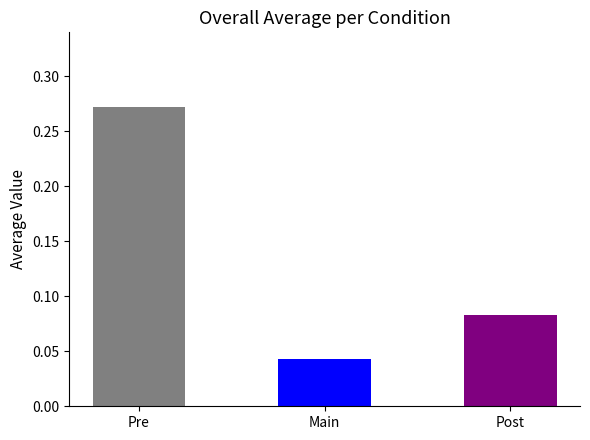

At which label is the value closest to 0?

Main